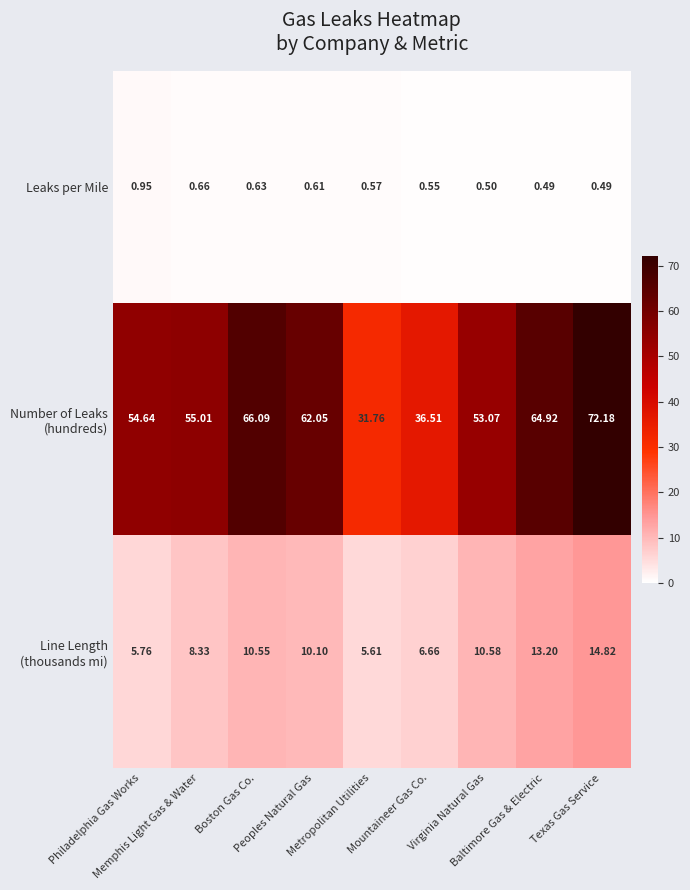

How many series are shown in this chart?

3